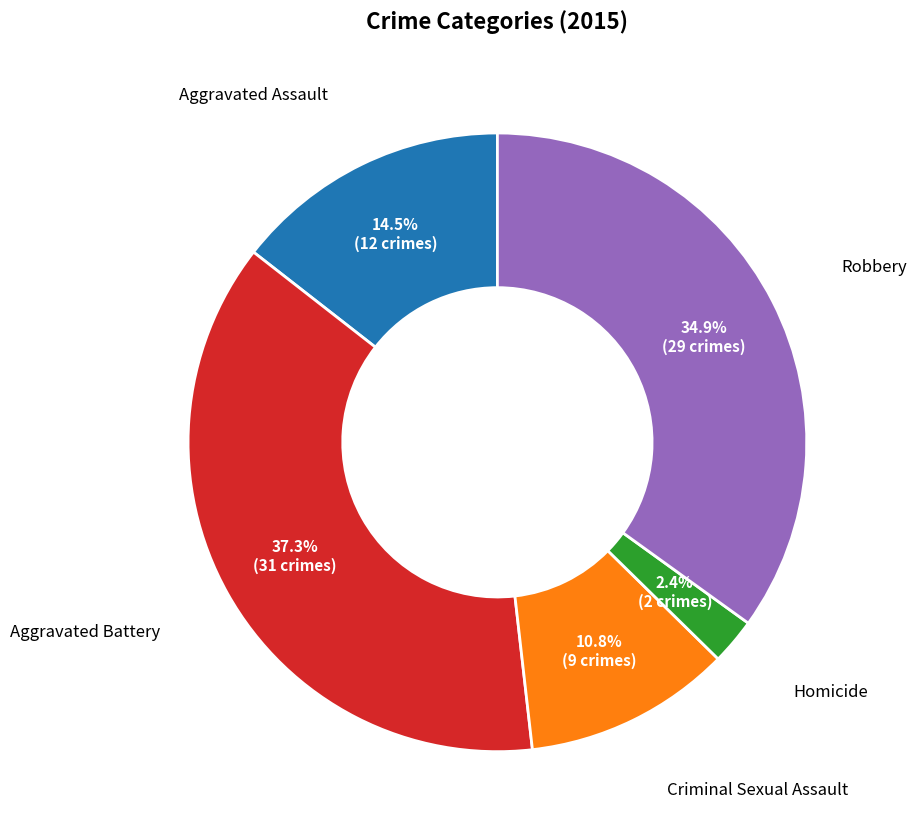

Is there a majority slice in this chart?

No